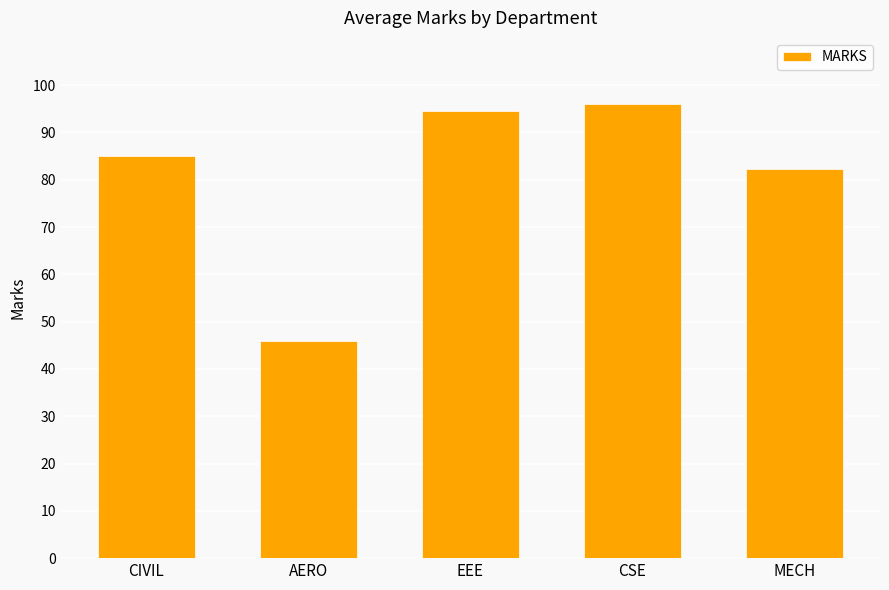

The chart shows a value of 30.3 at AERO. True or false?

False